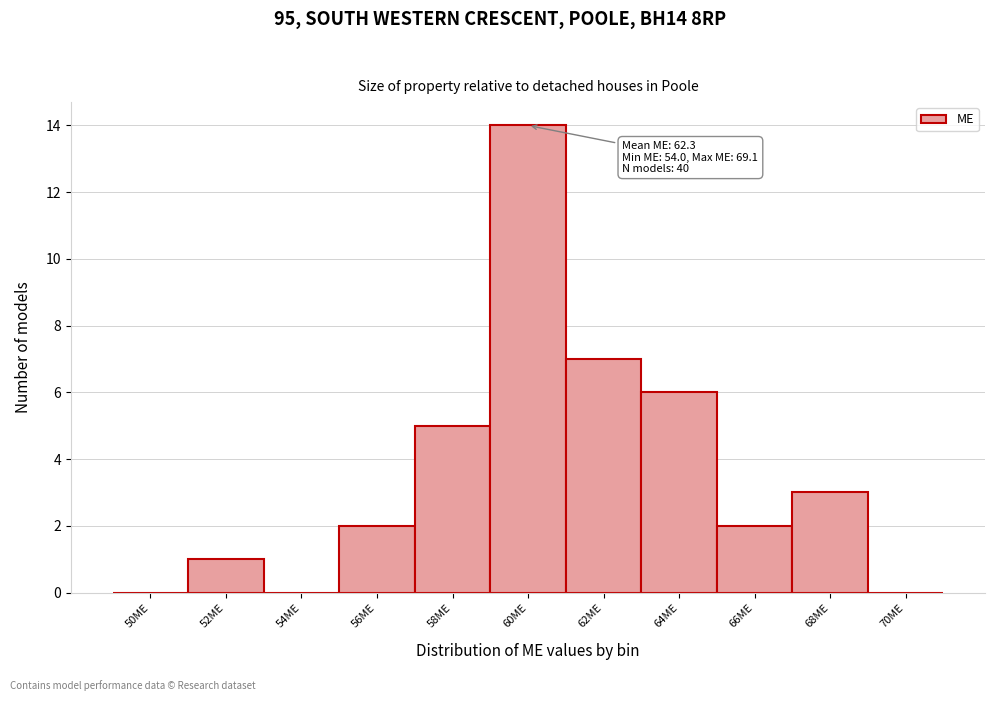

Reading right to left, transcribe all the data shown in this chart.

70ME=0	68ME=3	66ME=2	64ME=6	62ME=7	60ME=14	58ME=5	56ME=2	54ME=0	52ME=1	50ME=0